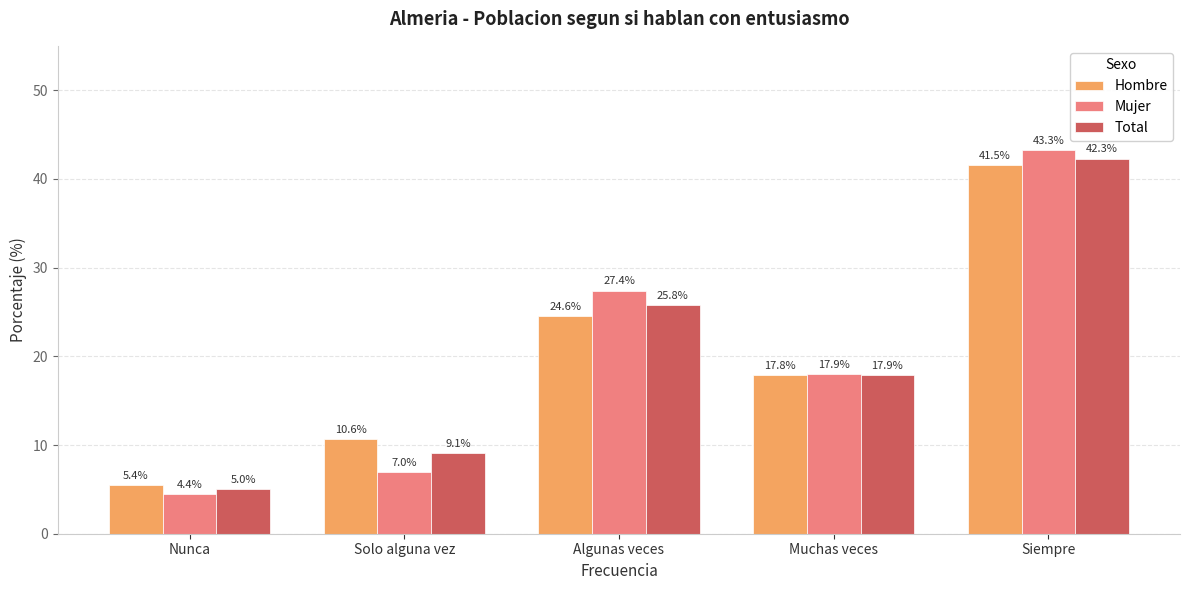

What is the difference between the second highest and minimum values in the Total series?

20.8